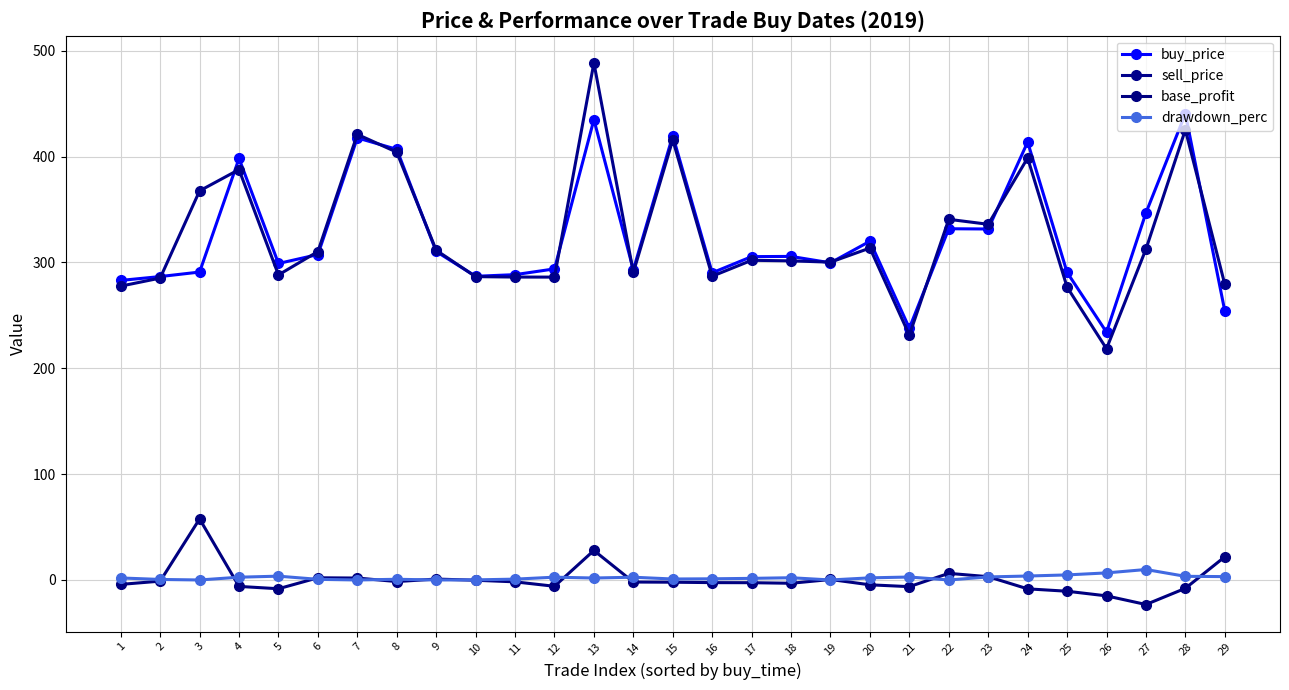

At 19, list the series in order from largest to smallest.

sell_price, buy_price, base_profit, drawdown_perc